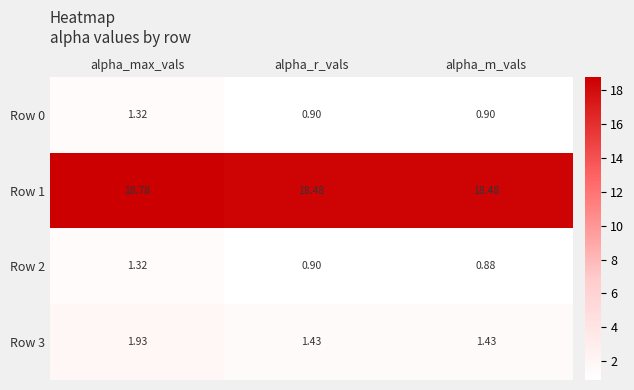

At which label is Row 2 closest to 1?

alpha_r_vals